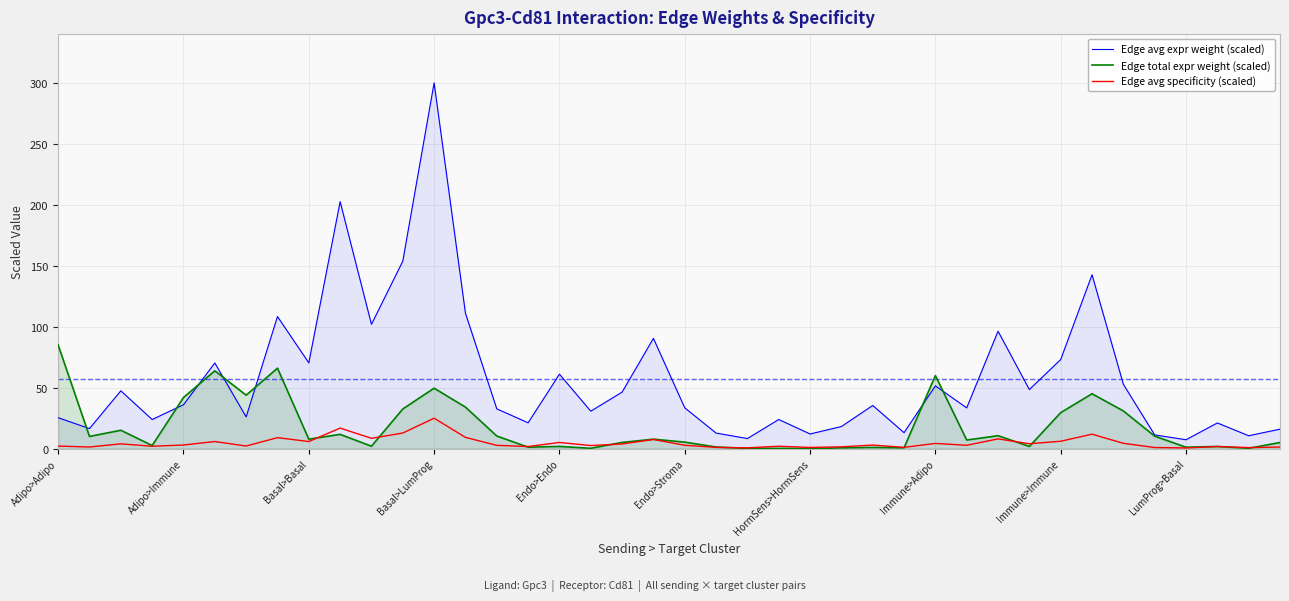

True or false: Edge avg expr weight (scaled) and Edge total expr weight (scaled) cross at least once.

True